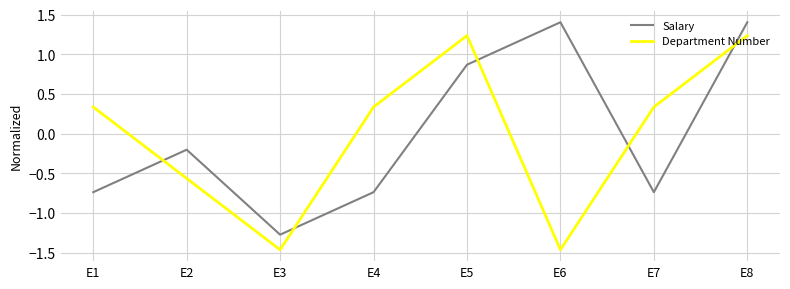

List the series in order of their peak value, highest first.

Salary, Department Number